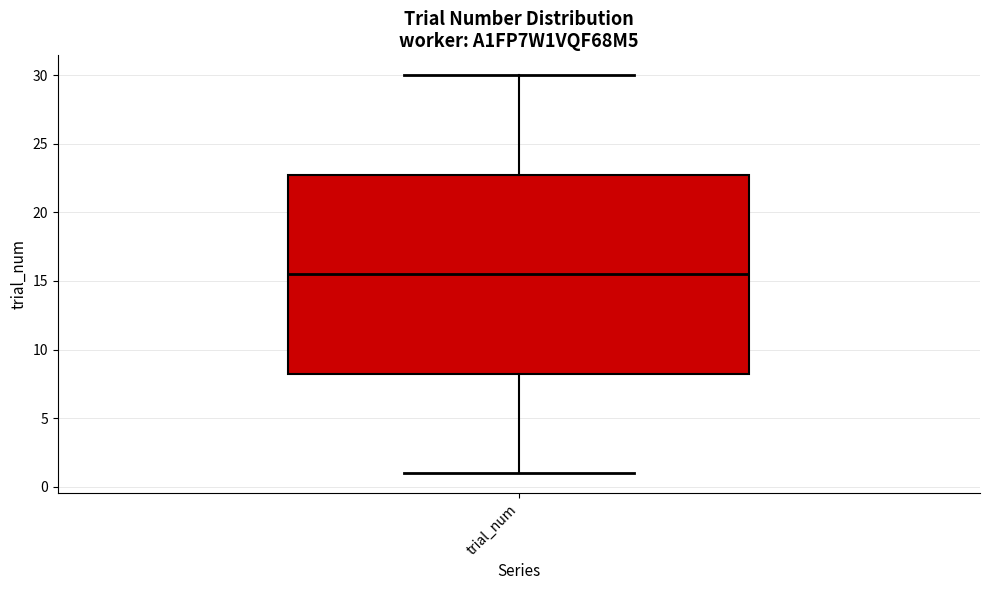

Where is the upper edge of the box for trial_num on the y-axis? The values are not printed on the chart, so give them approximately, as read against the axis.

23.0